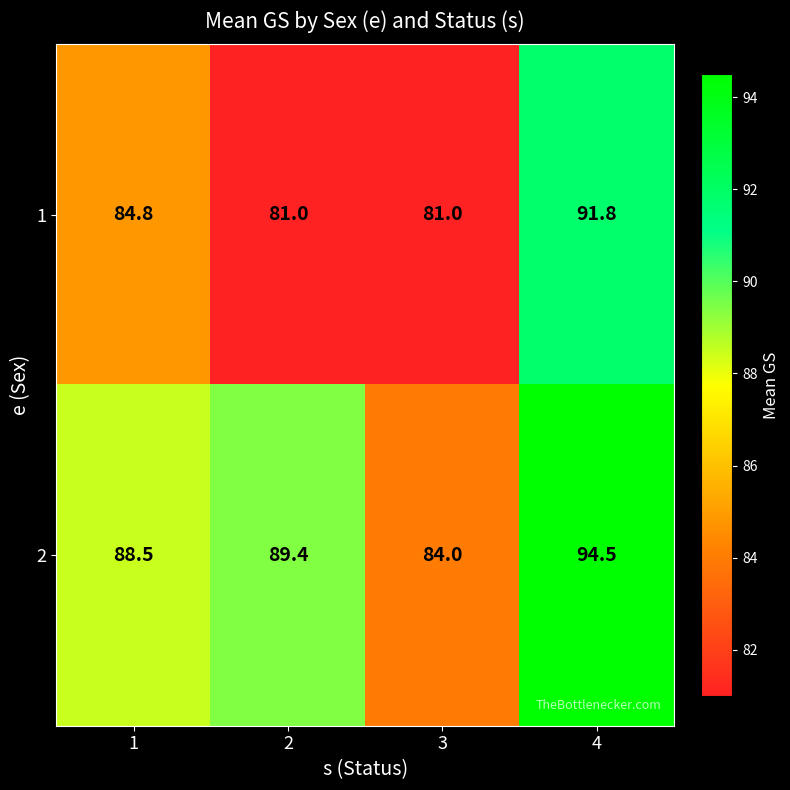

Reading left to right, transcribe all the data shown in this chart.

1: 84.8	81.0	81.0	91.8
2: 88.5	89.4	84.0	94.5